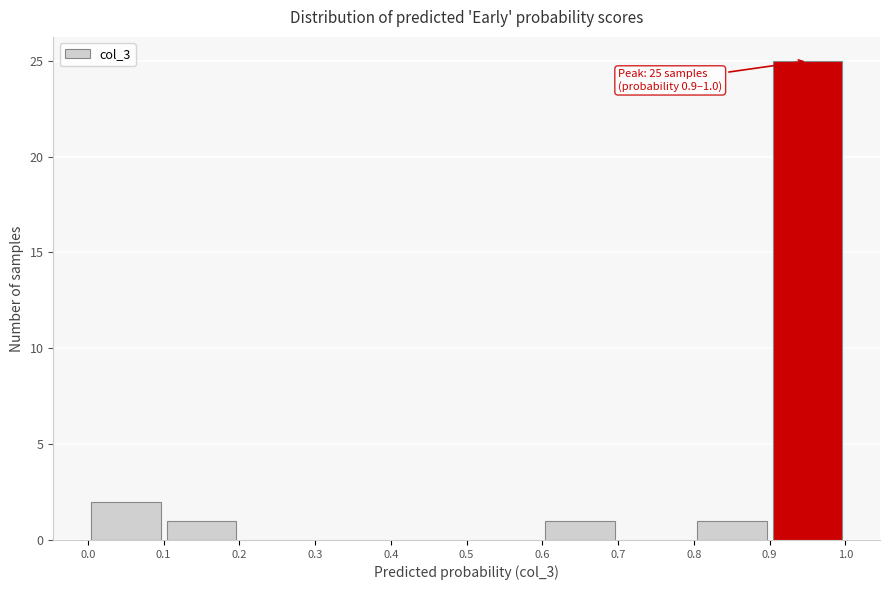

Over which range of the x-axis is the bar tallest?

0.9 to 1.0